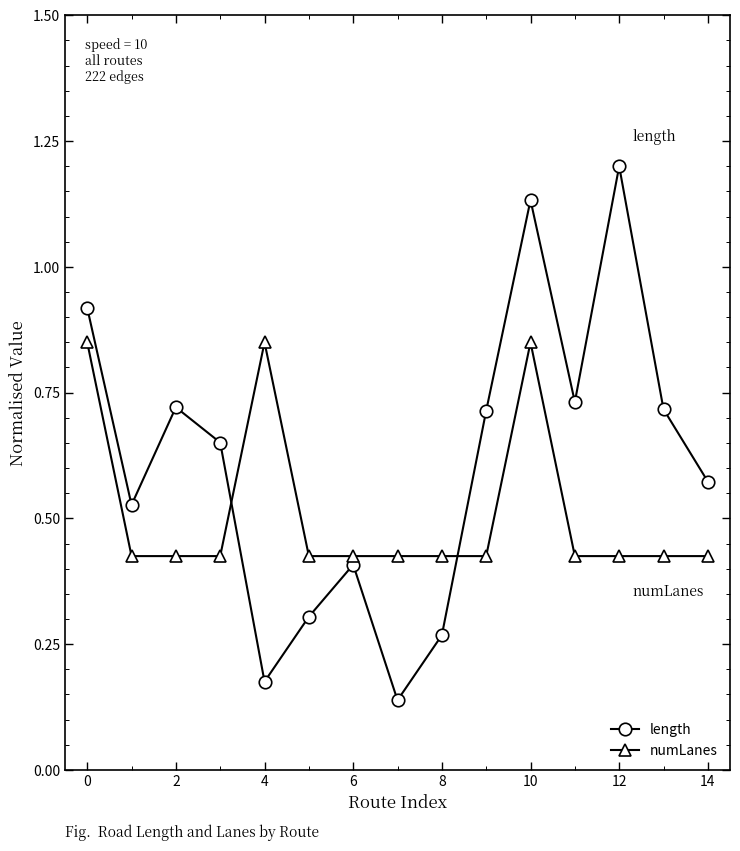

What is the sum of all length values?

9.2